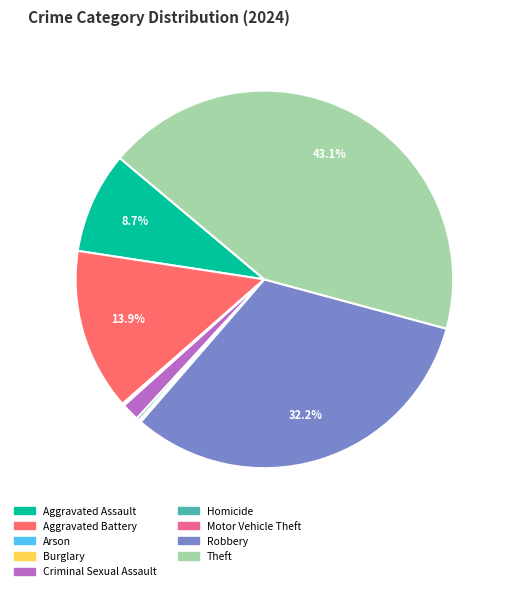

Does any single category account for the majority?

No